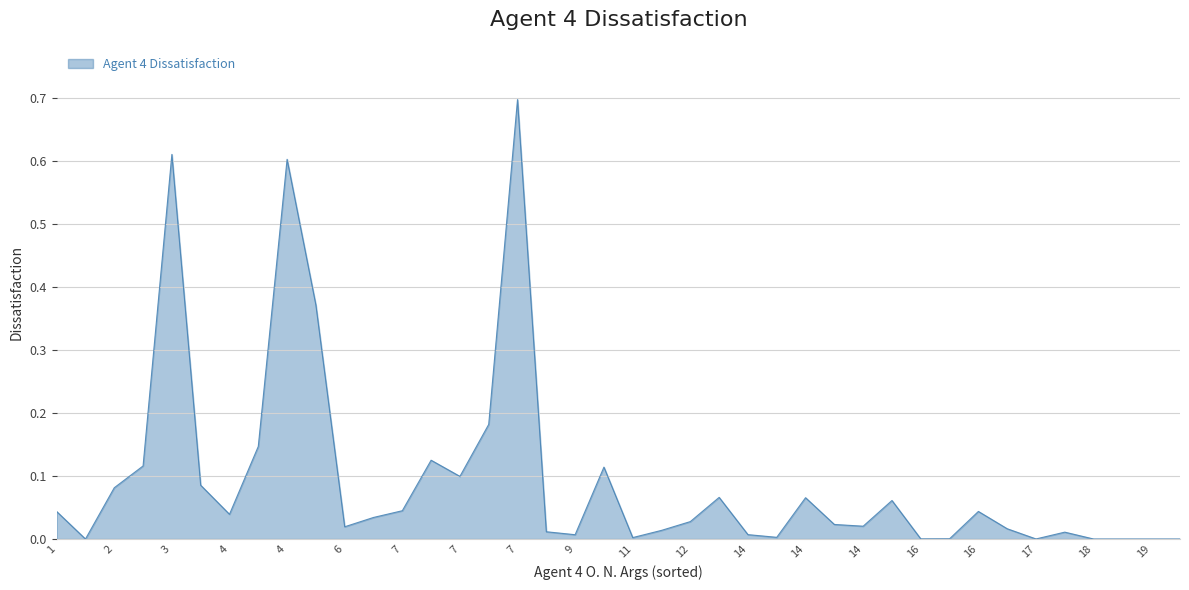

What is the maximum value shown in the chart?

0.7